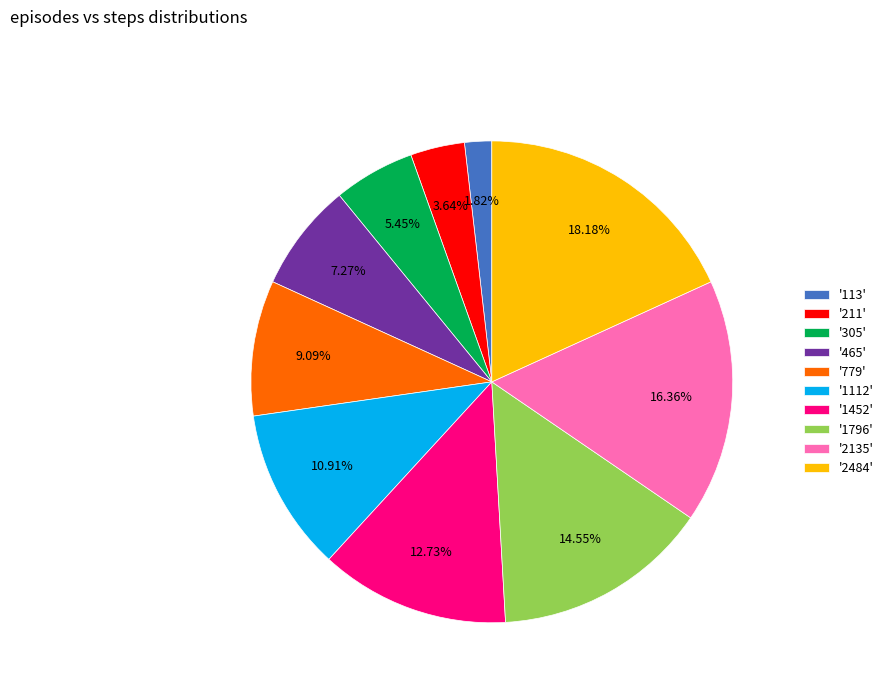

What is the smallest slice in the pie chart?

'113'